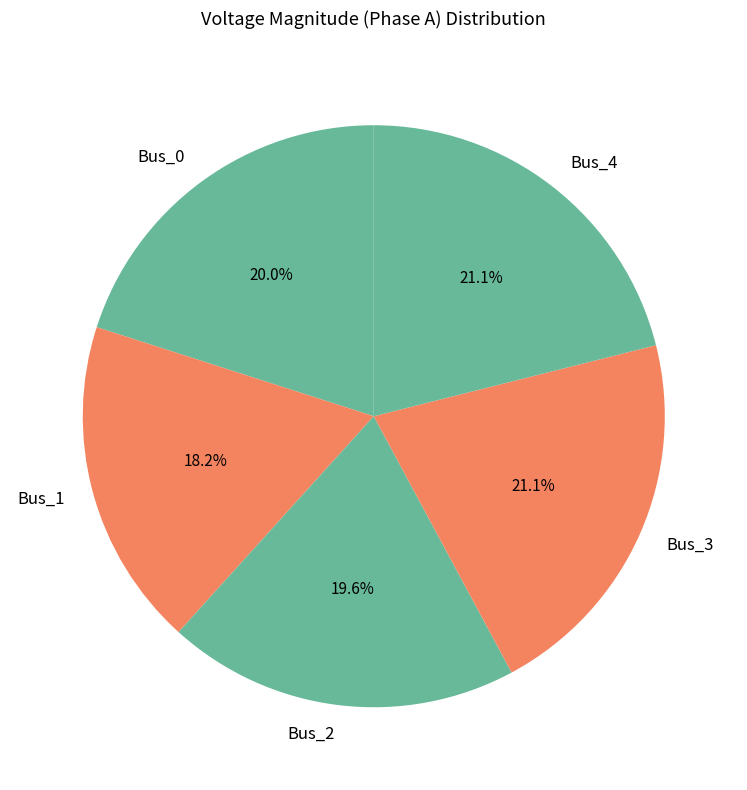

Which slice is the smallest?

Bus_1